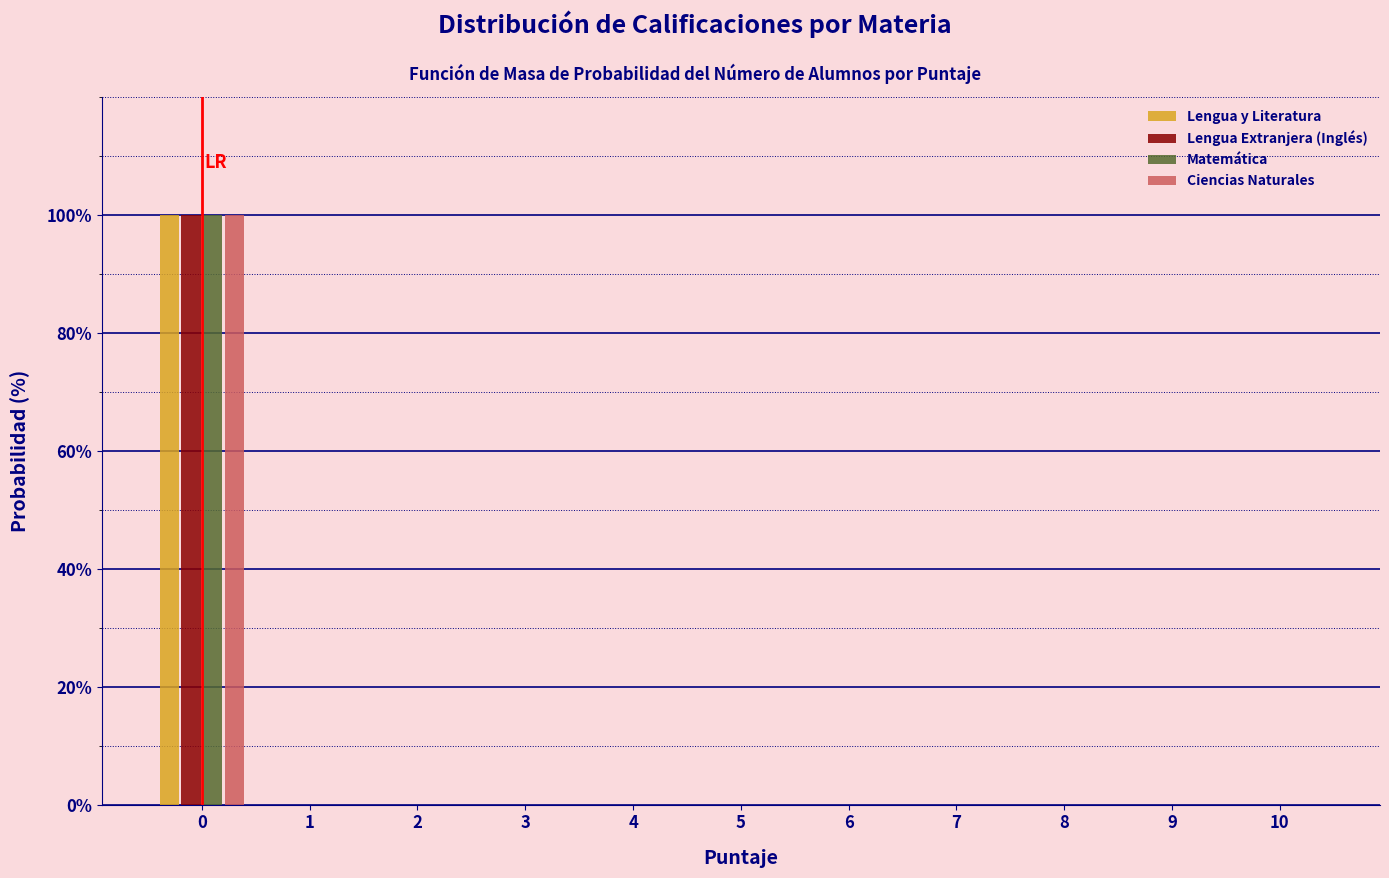

What is the greatest value displayed?

100